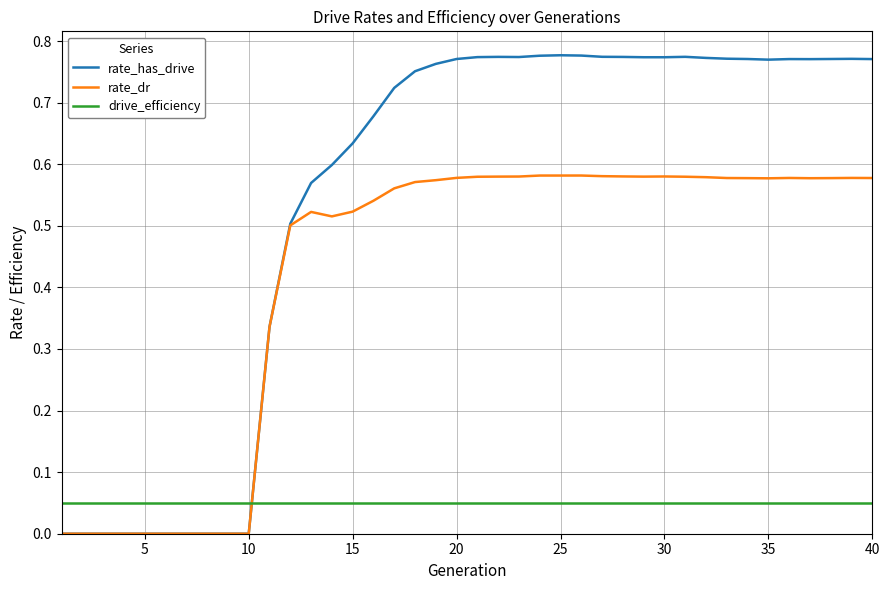

Which series has the largest range (max minus min)?

rate_has_drive